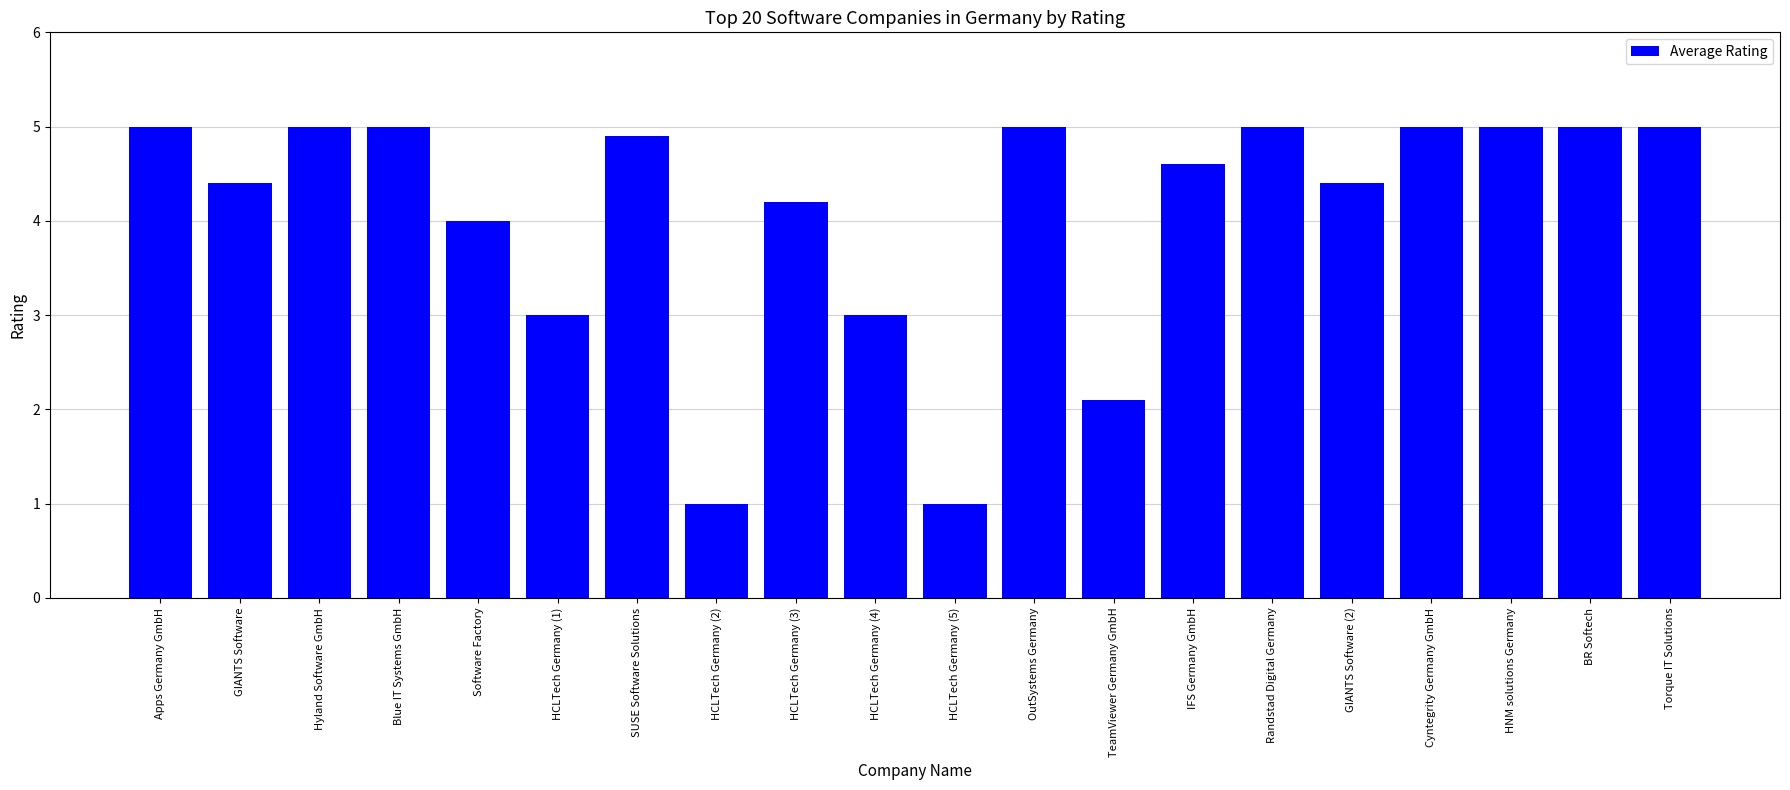

Read the value at TeamViewer Germany GmbH.

2.1